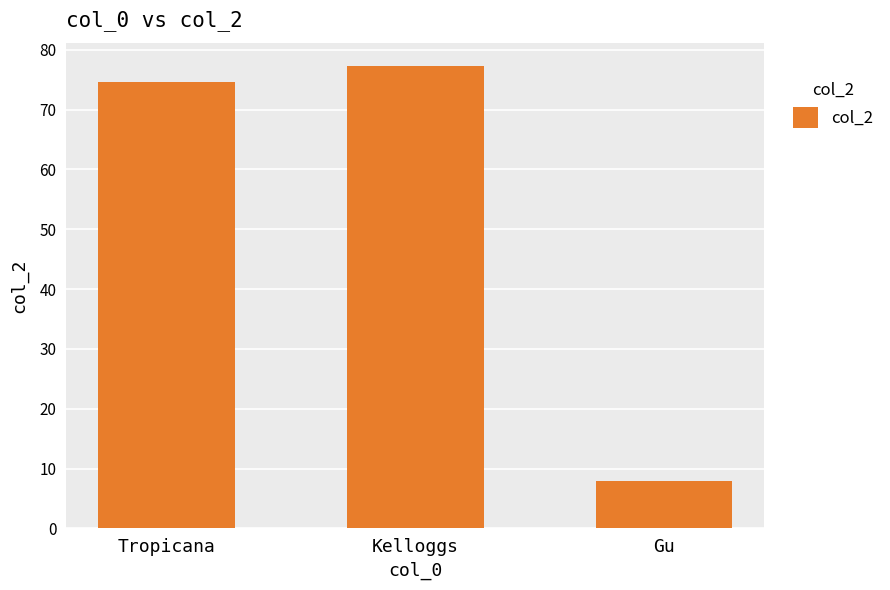

Reading left to right, extract all data points from this chart.

Tropicana=74.6	Kelloggs=77.3	Gu=8.0